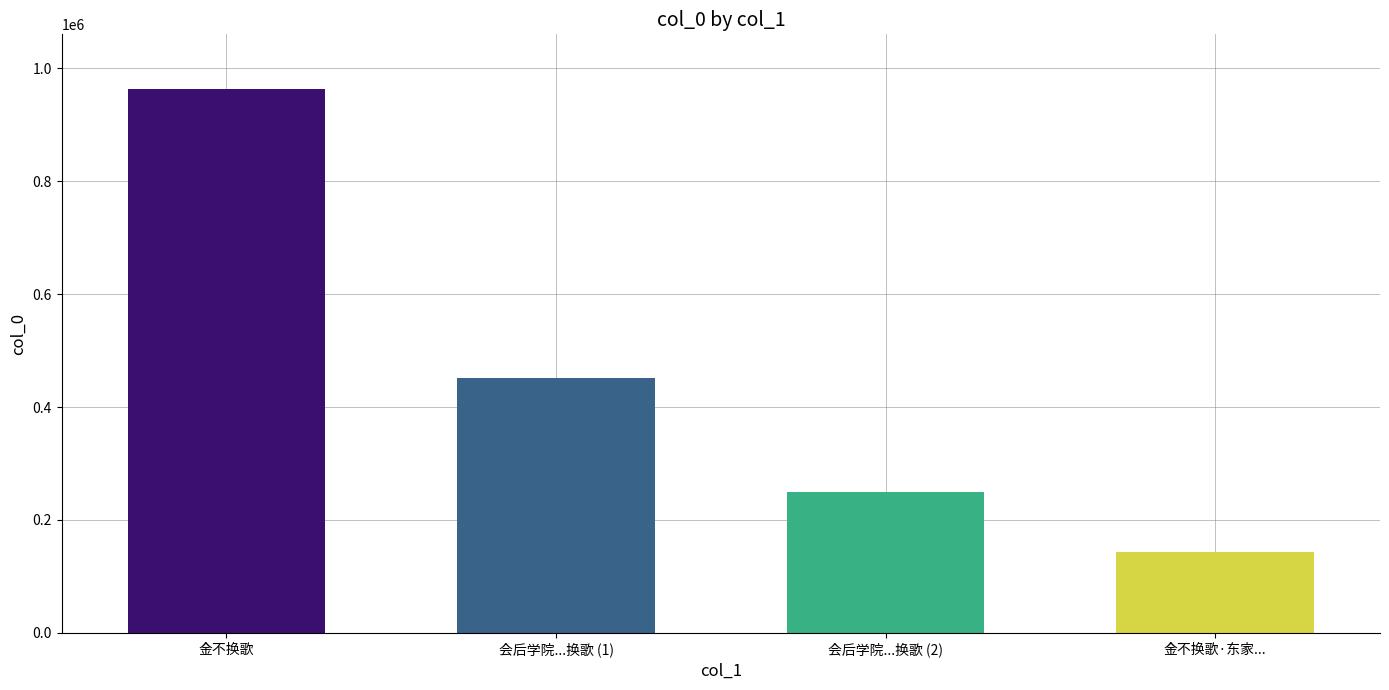

The value at 会后学院学生金丽香邓椒陪游天河潭溶洞舟上二女索诗换歌 is 641541. True or false?

False